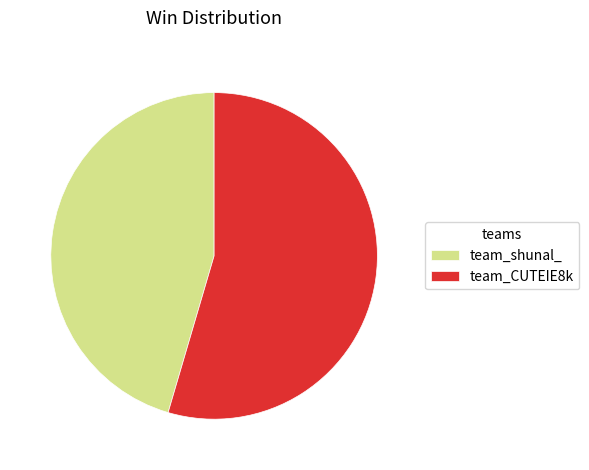

Does team_shunal_ account for over 50% of the chart?

No